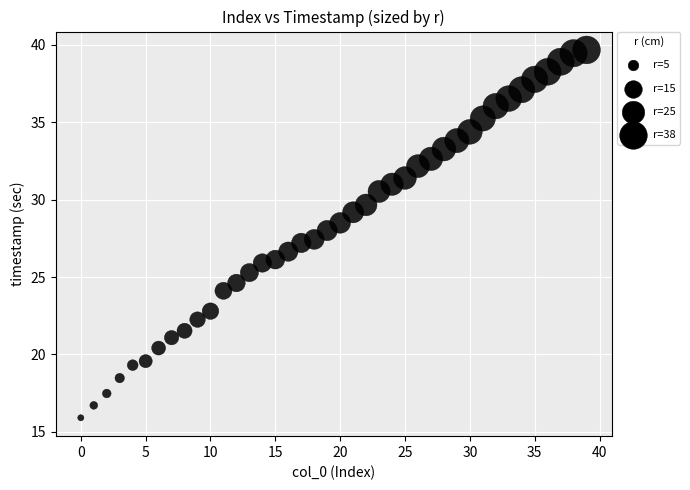

What is the range of Y values (max minus min)?

23.8